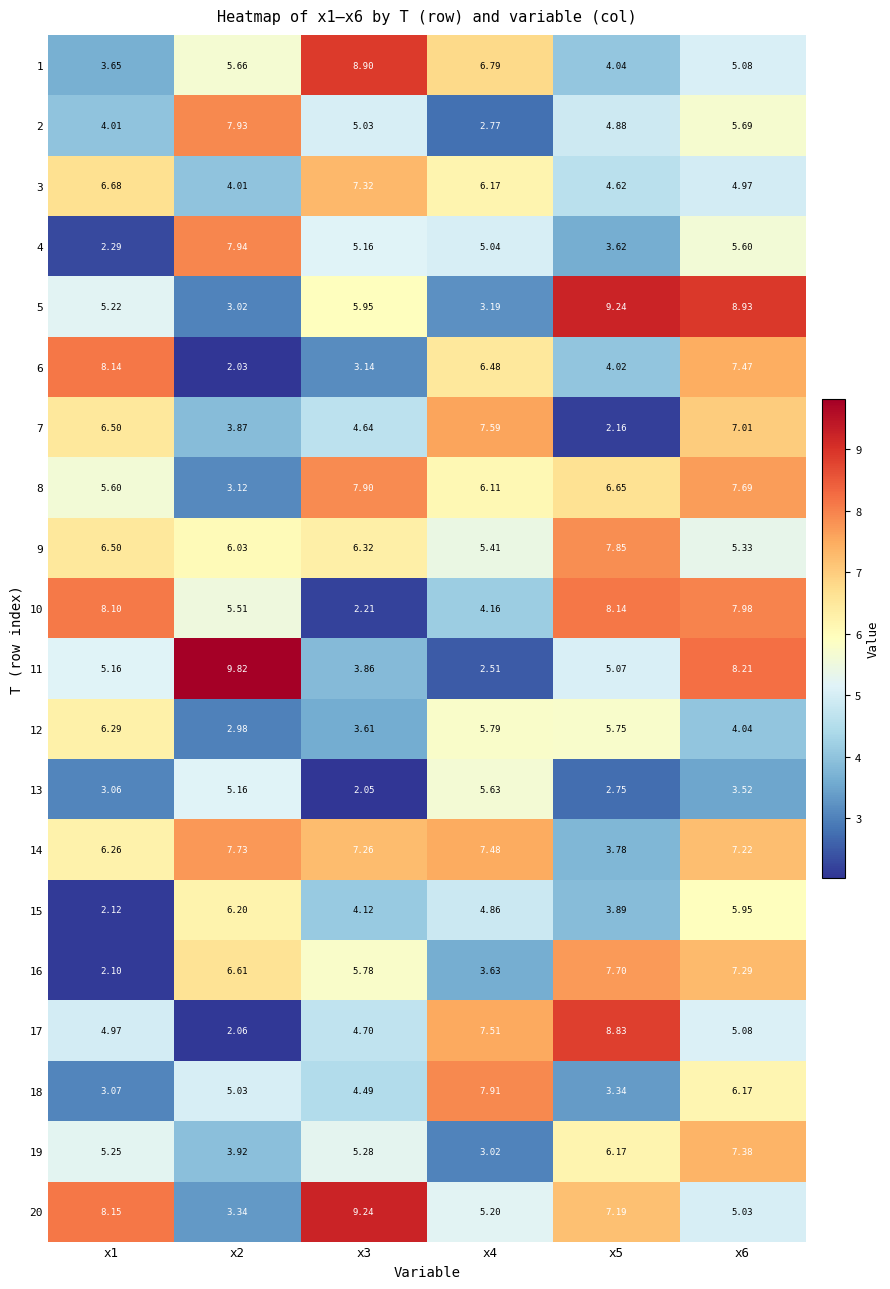

How many series are shown in this chart?

20